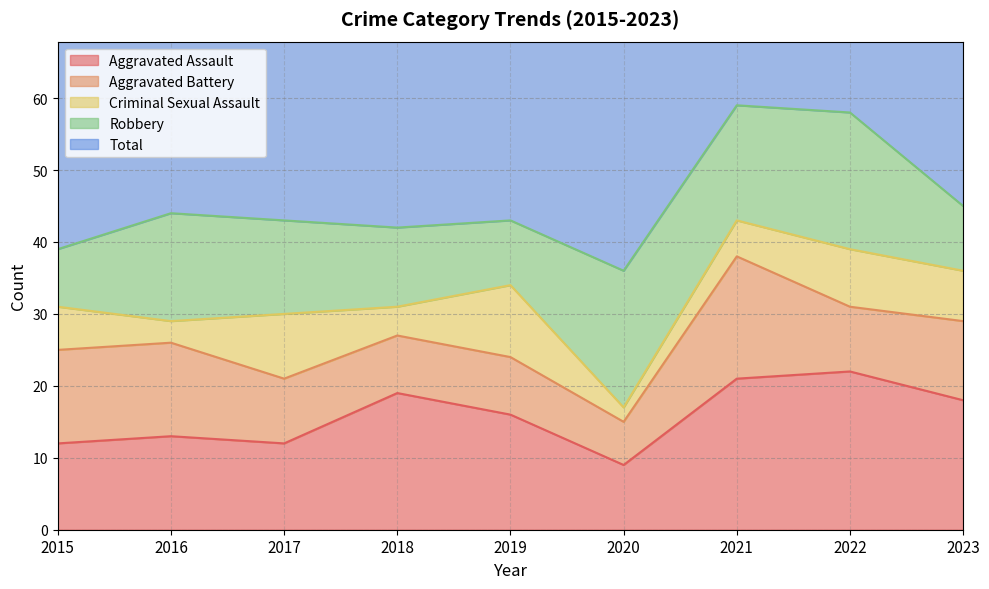

What is the difference between the second highest and second lowest values in the Total series?

19